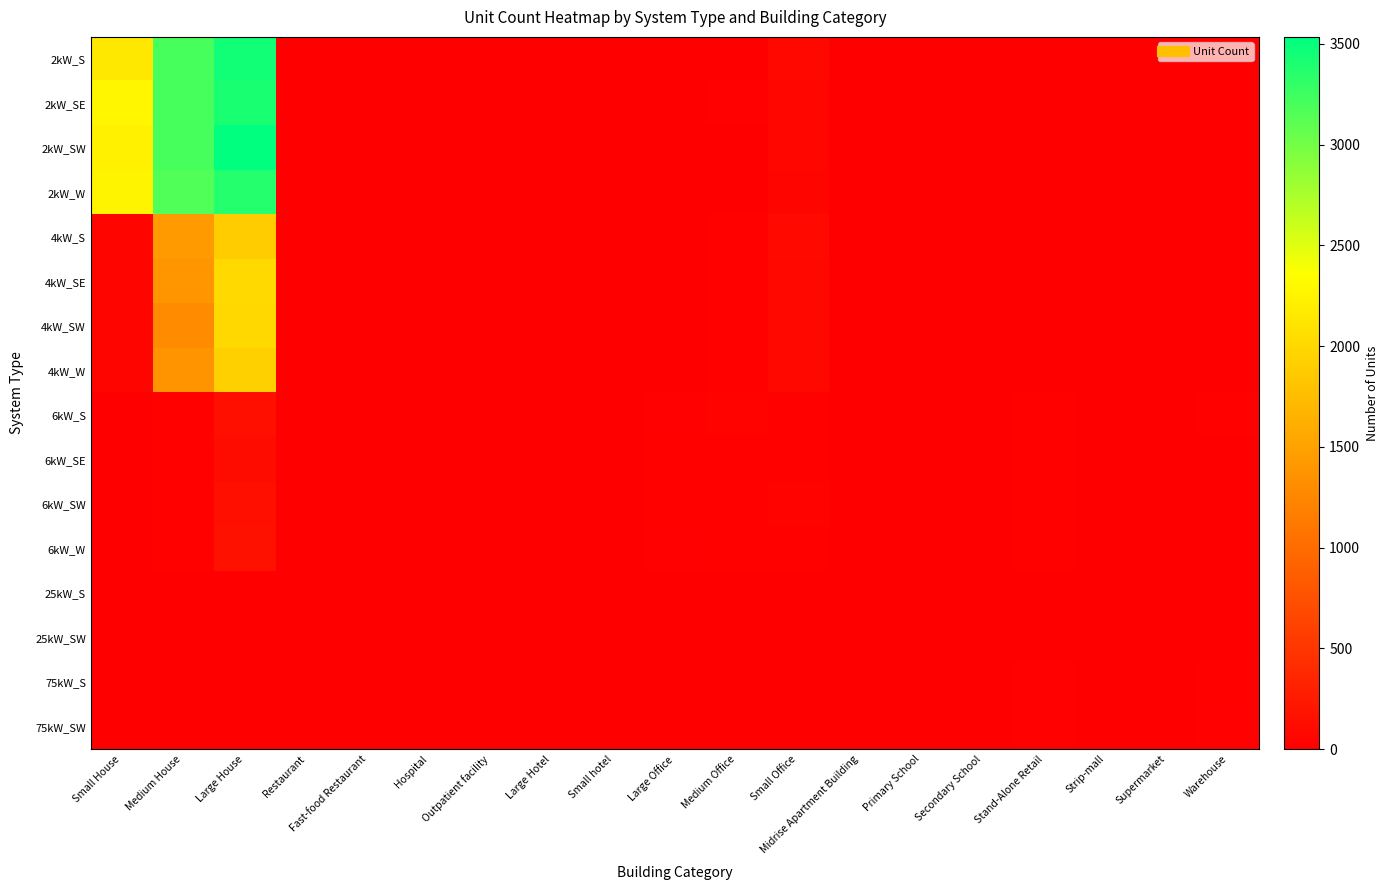

Between Outpatient facility and Large House, which is larger?

Large House